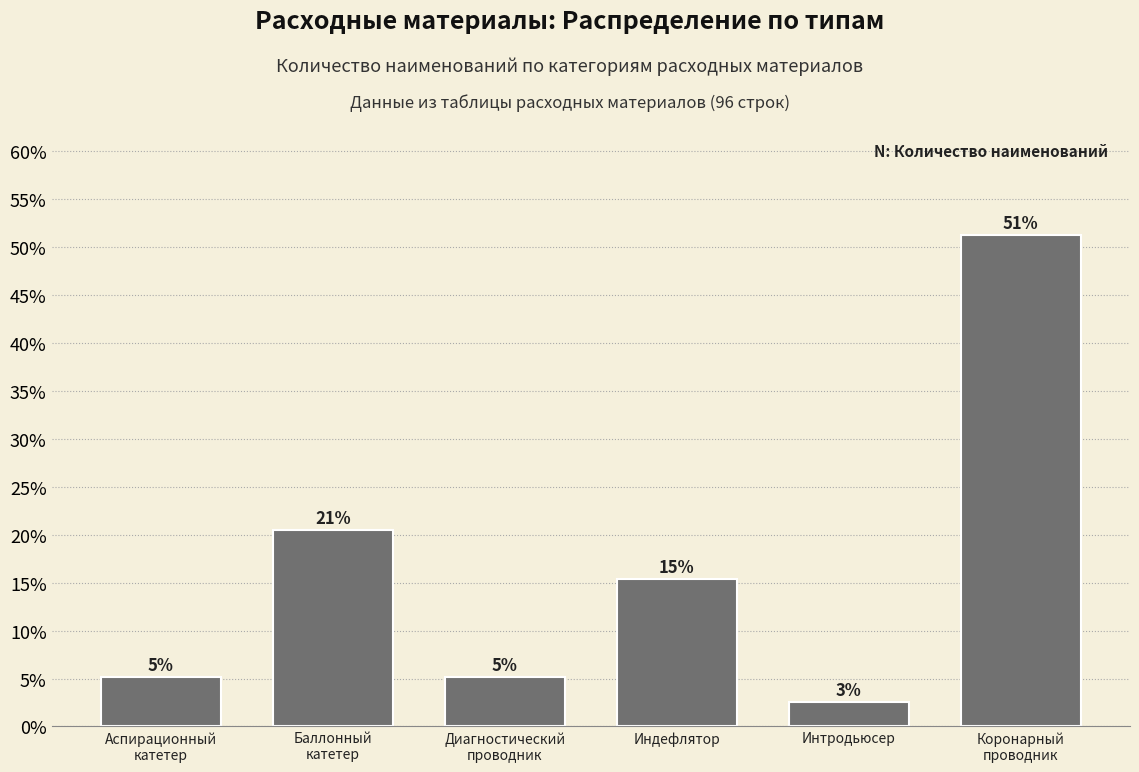

How many bars are there in total?

6